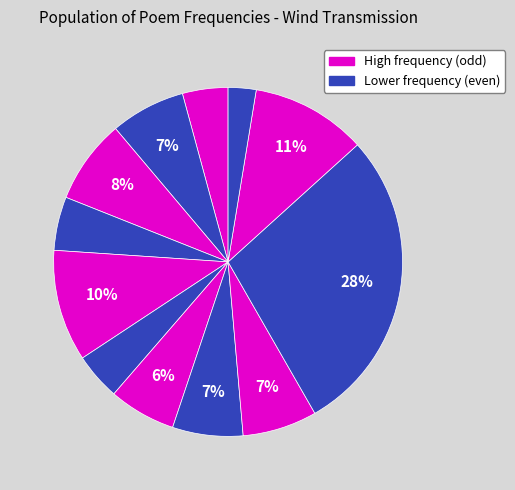

Which category has the smallest portion of the pie?

寒食·历历晓风传庙鼓